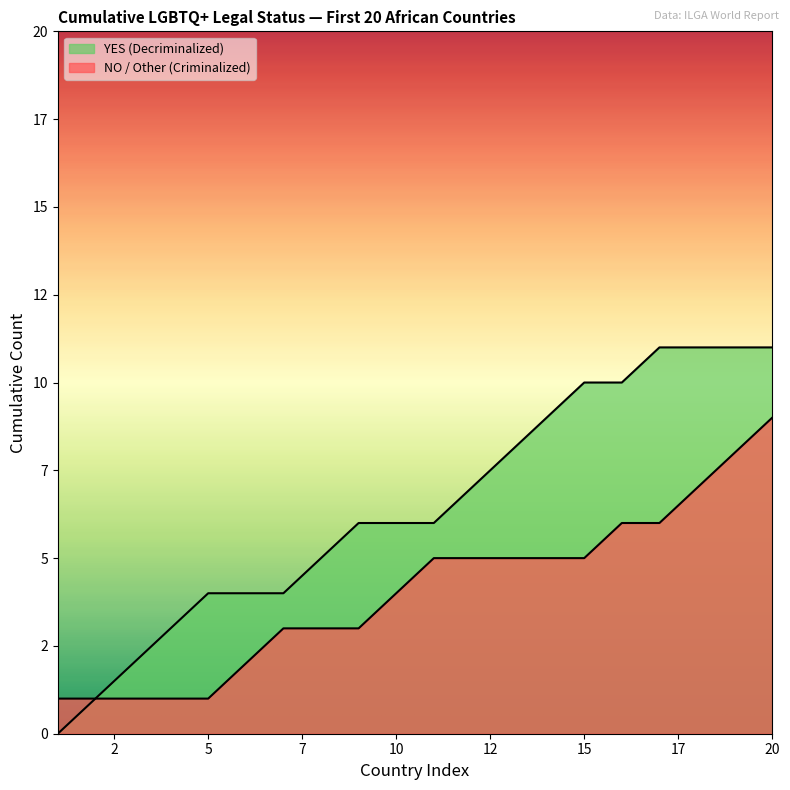

Between 16 and 18, which is larger?

18